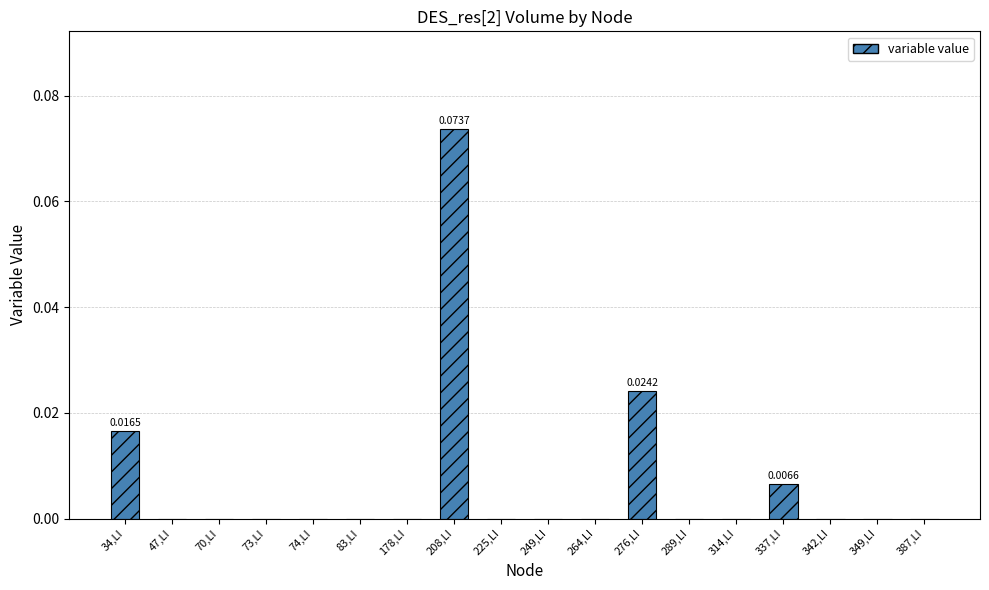

Count the number of categories in the chart.

18